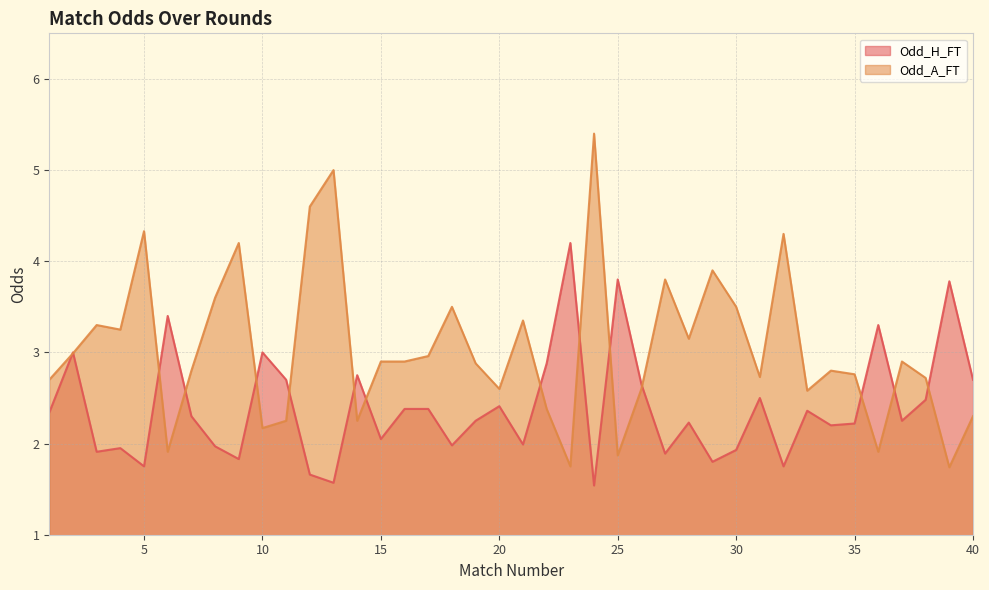

Read the Odd_H_FT value at 37.

2.2